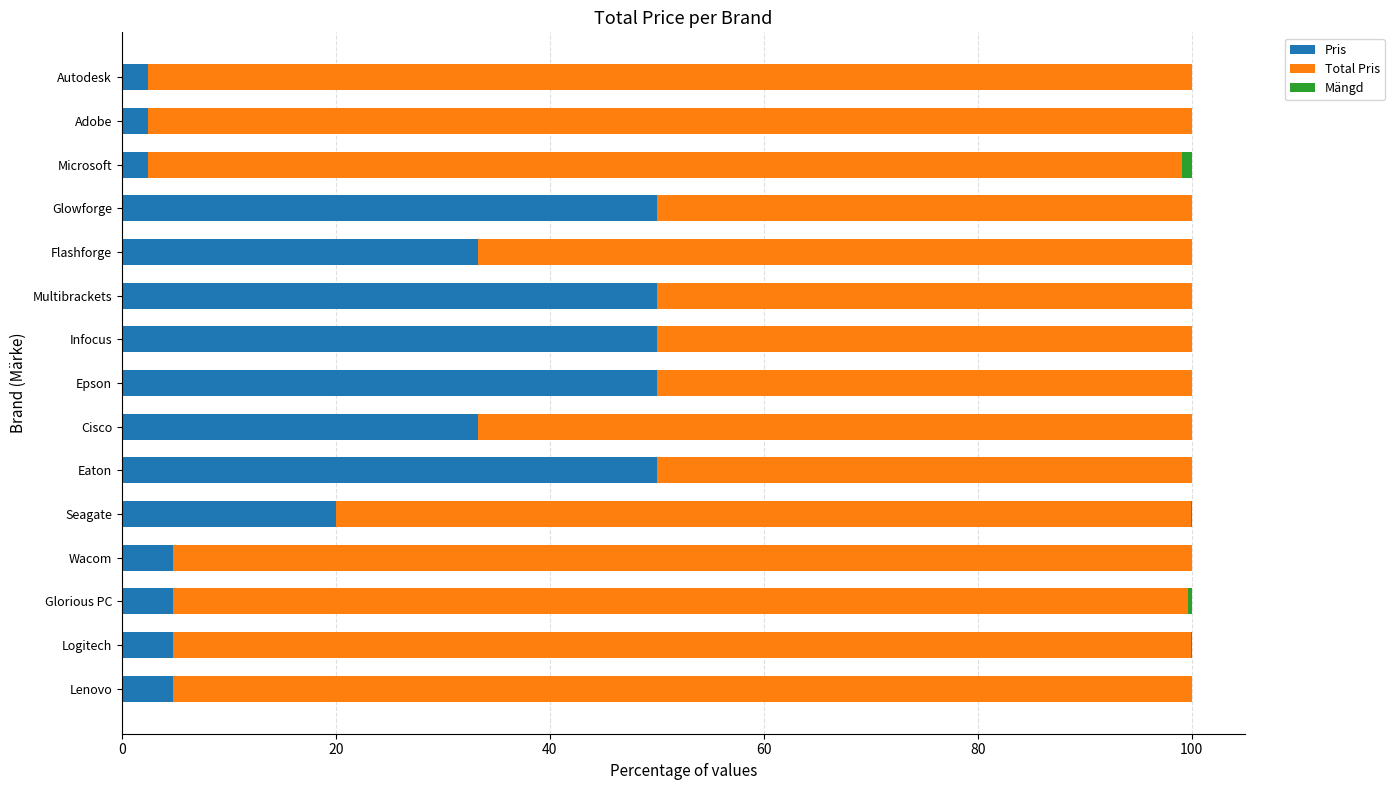

What is the sum of all Pris values?

363.0